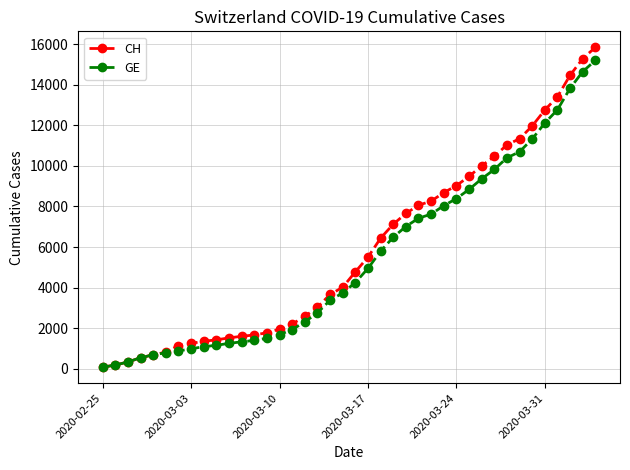

How many series are shown in this chart?

2